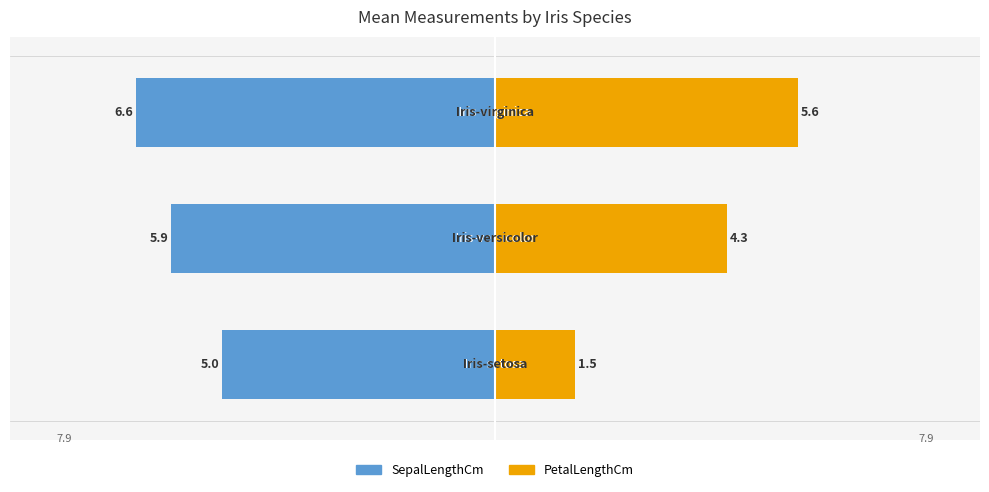

Which series has the largest range (max minus min)?

PetalLengthCm